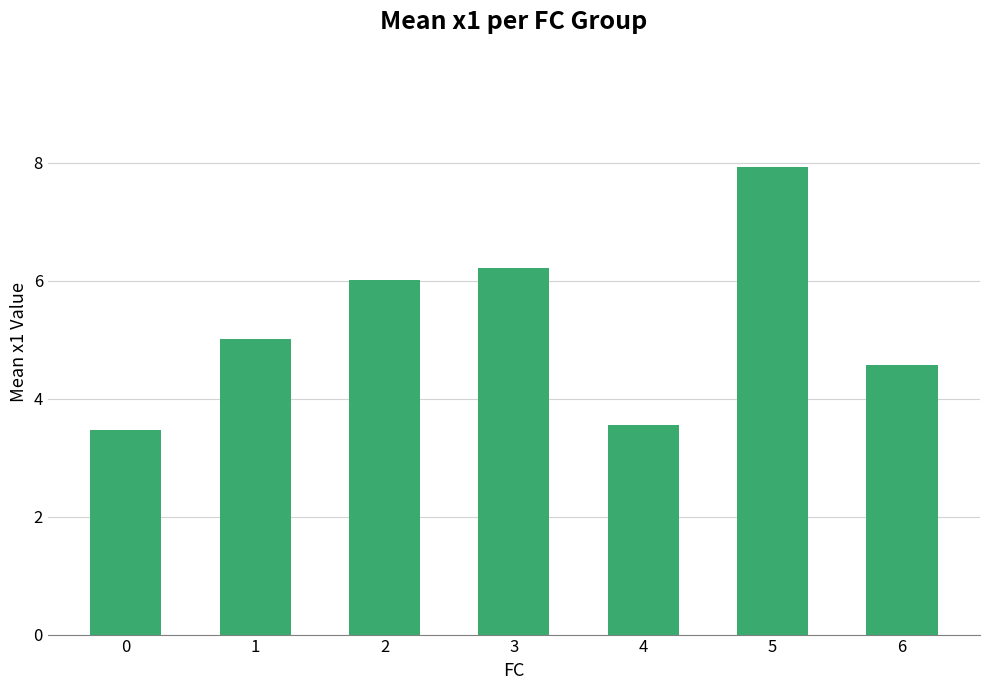

Which category has the highest value across all series?

5